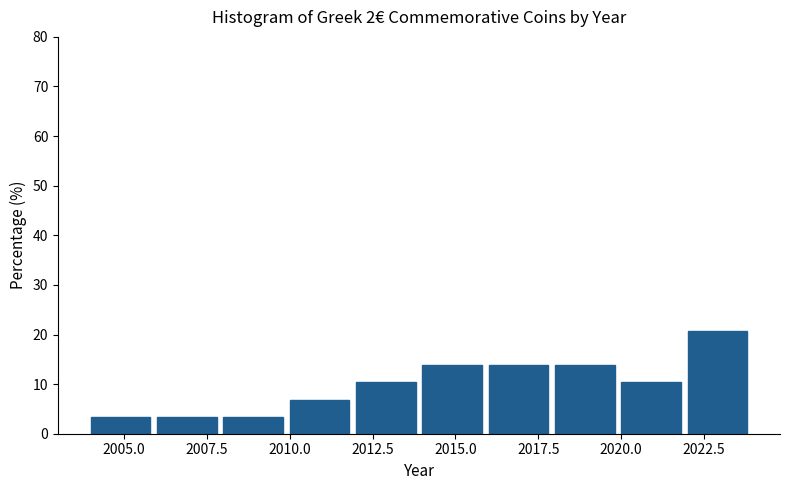

How tall is the bar that spans 2018 to 2020 on the x-axis? The values are not printed on the chart, so give them approximately, as read against the axis.

14